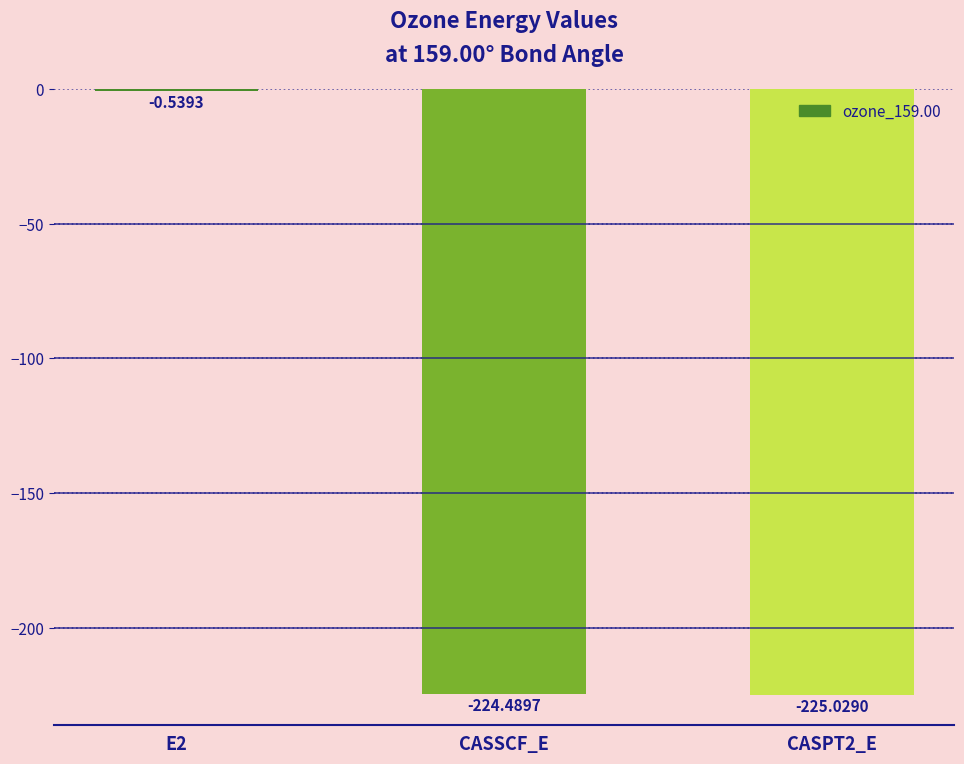

Which has a higher value, E2 or CASPT2_E?

E2